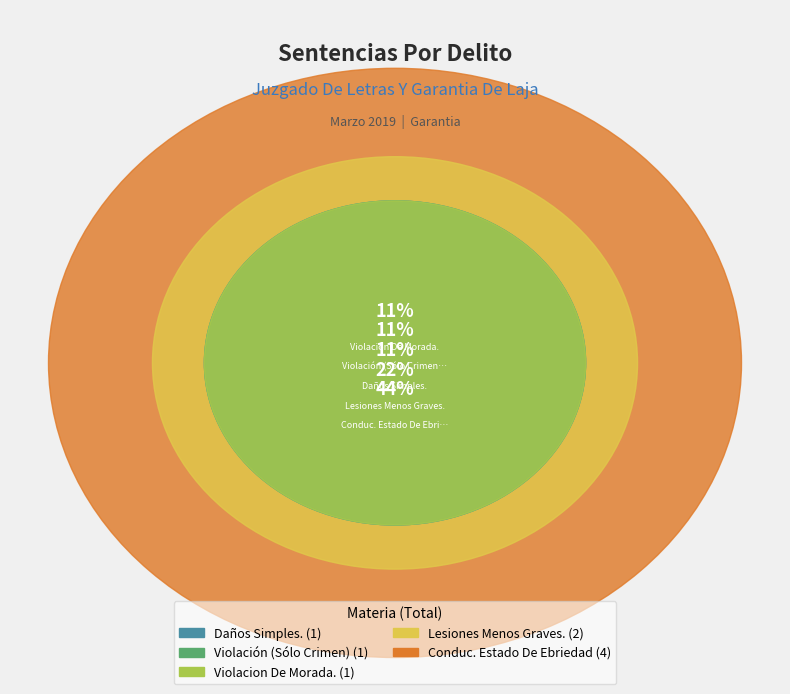

Rank the categories by value from highest to lowest.

Conduc. Estado De Ebriedad, Lesiones Menos Graves., Daños Simples., Violación (Sólo Crimen), Violacion De Morada.